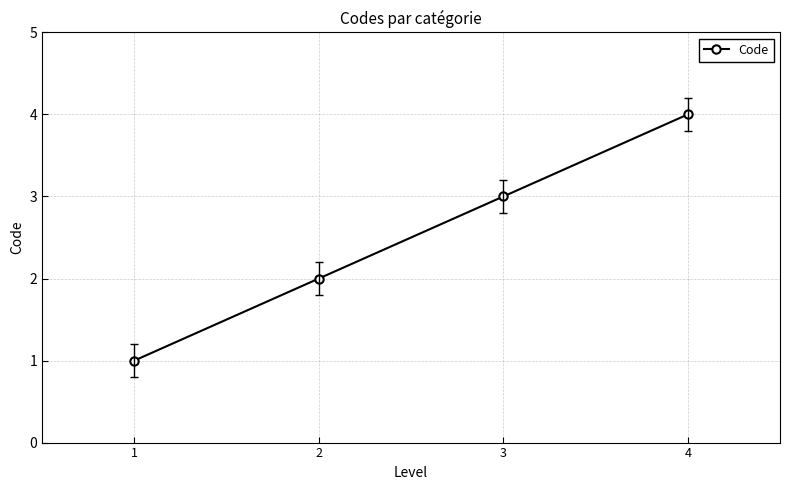

How many values are between 2 and 4?

3